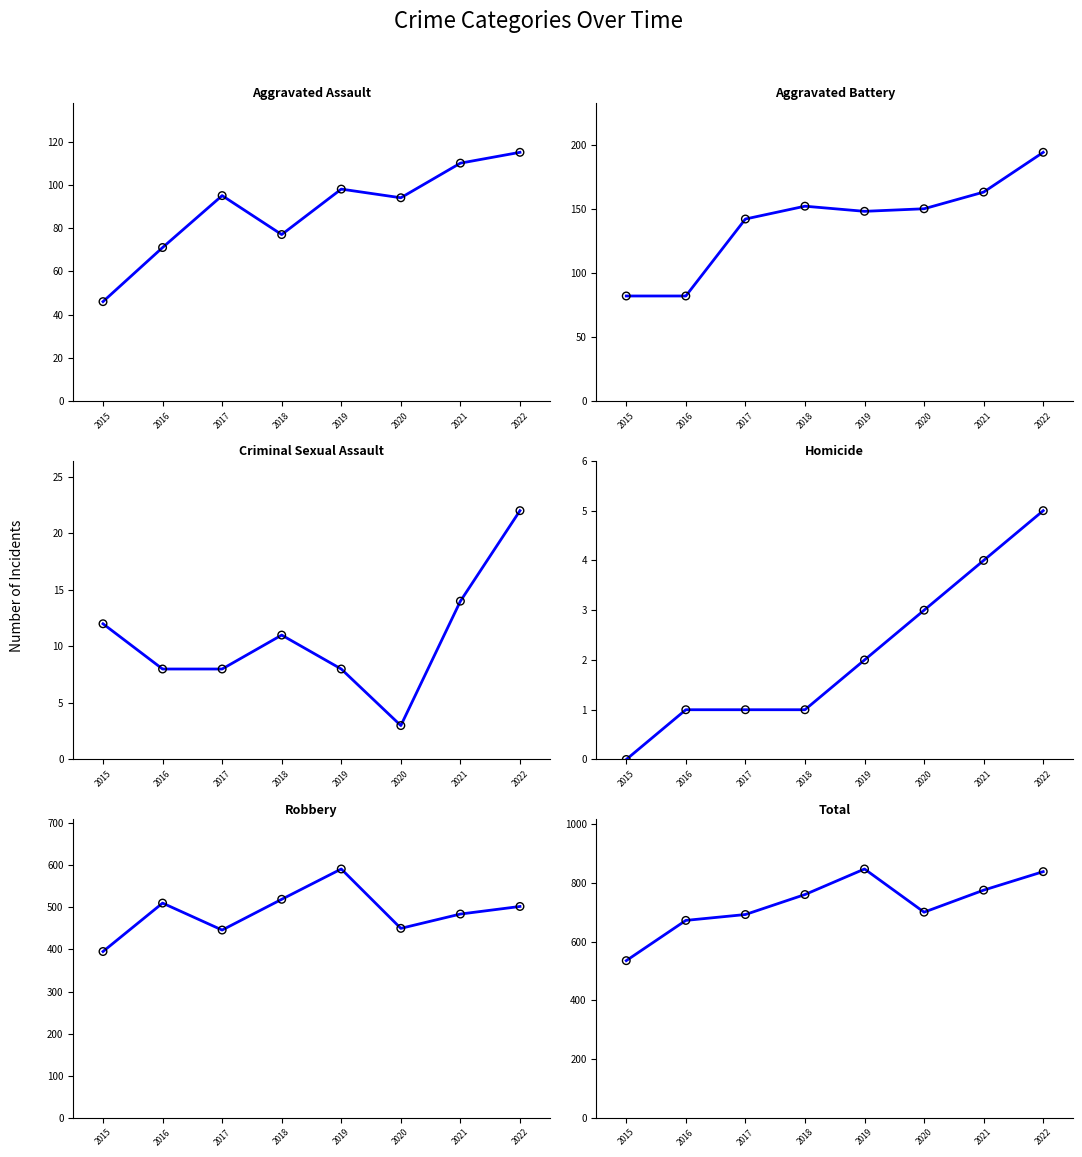

At how many categories does at least one series exceed 320?

8